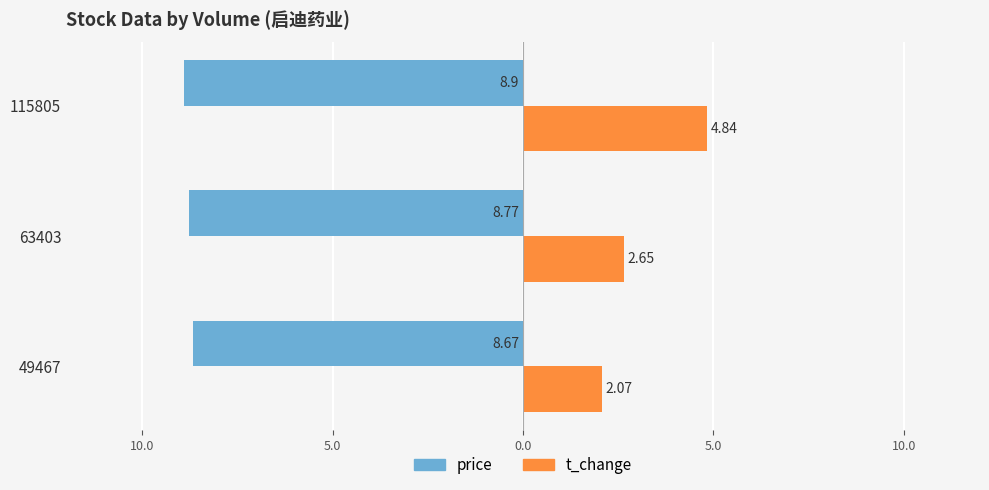

What are all the series names shown in the legend?

price, t_change